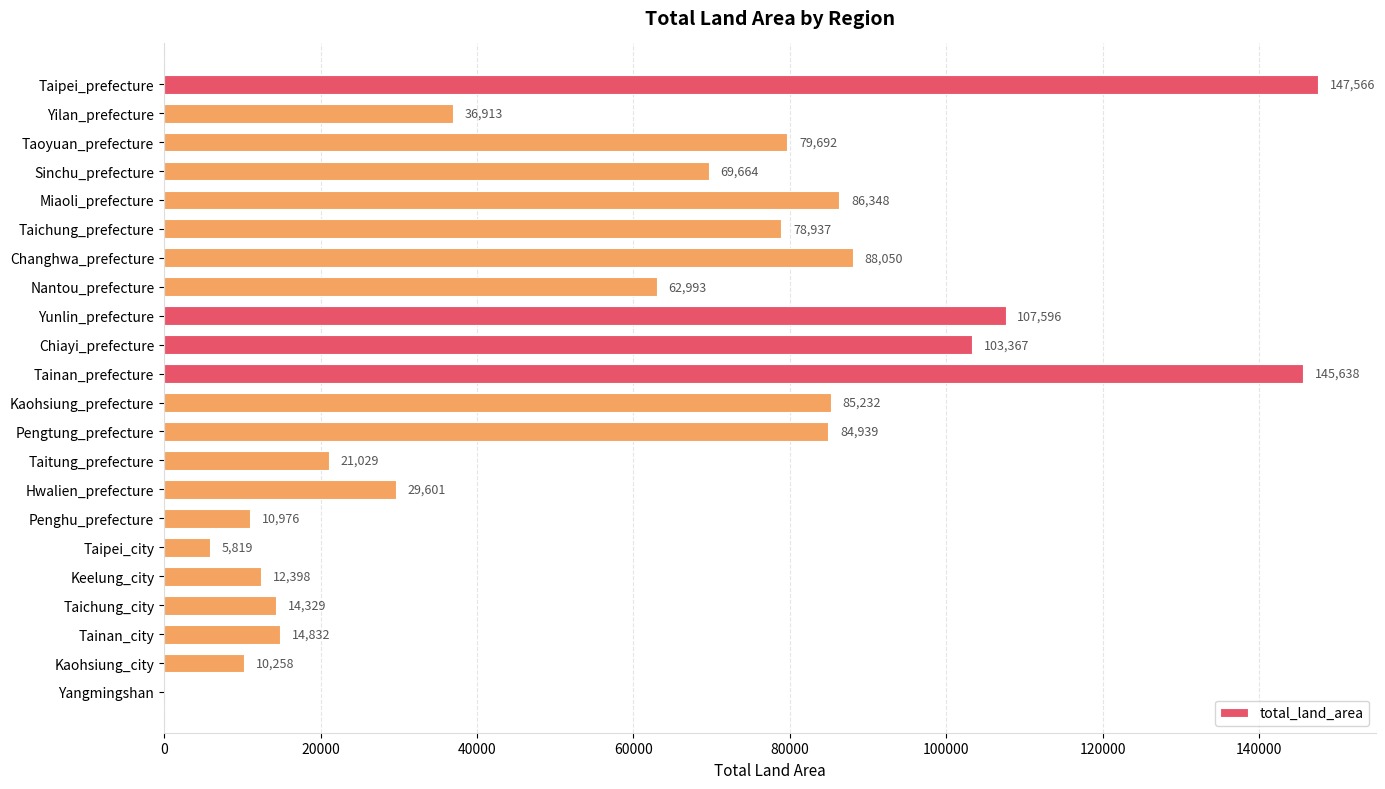

What is the approximate value at Nantou_prefecture?

62993.4